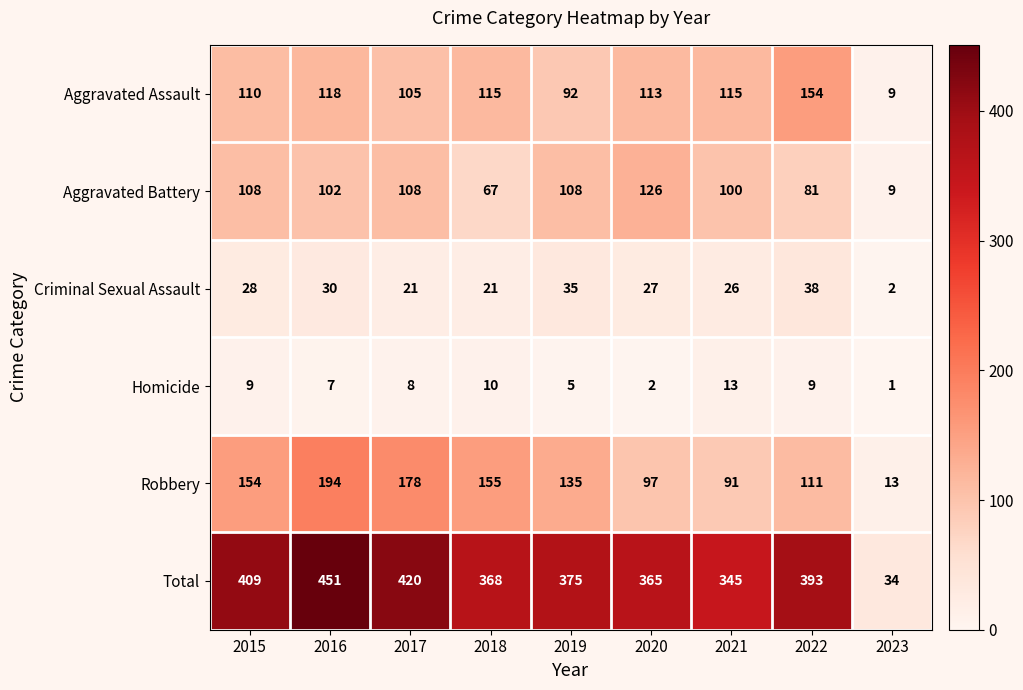

How many series are shown in this chart?

6